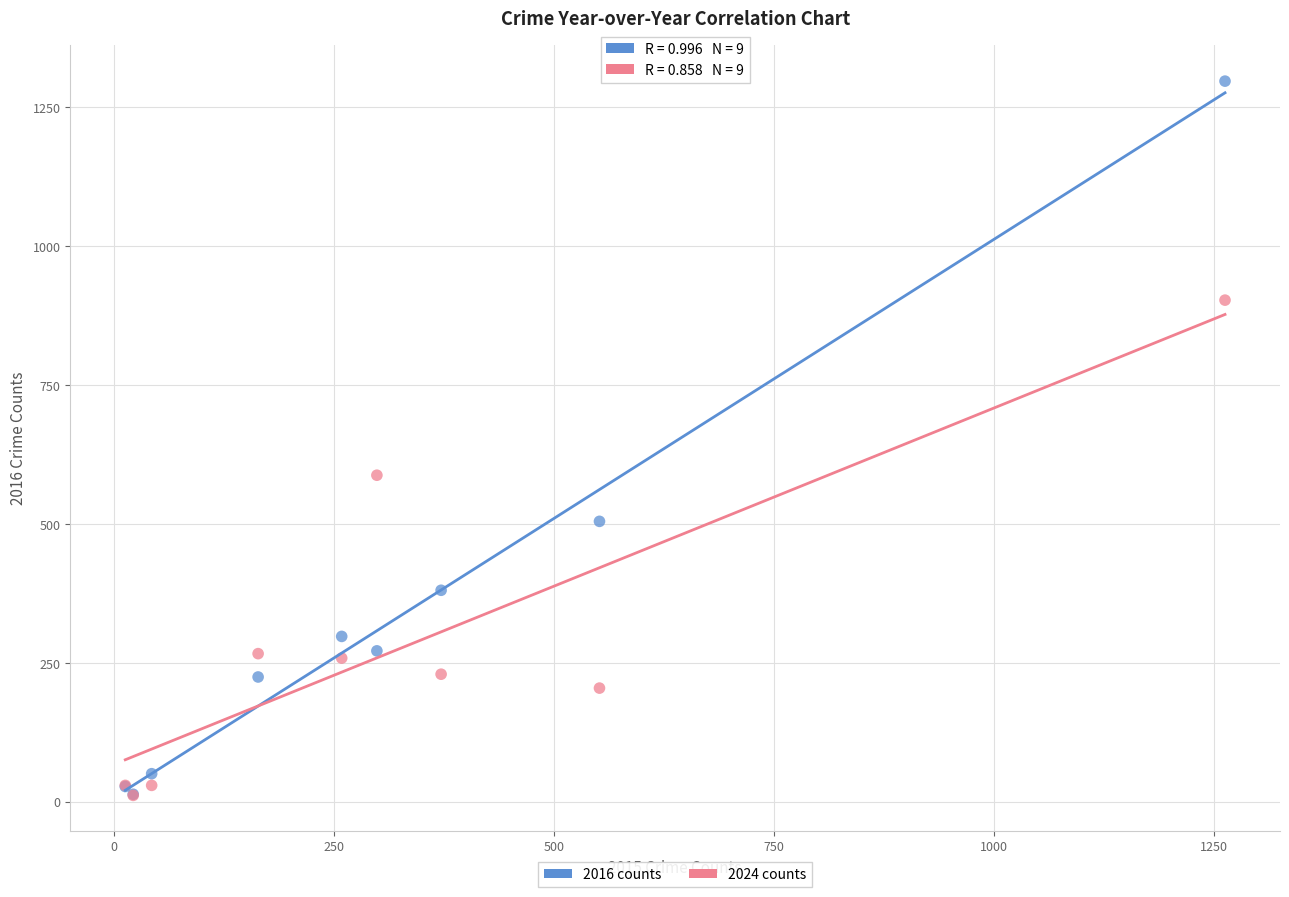

In the 2016 counts series, what Y value is closest to 655?

505